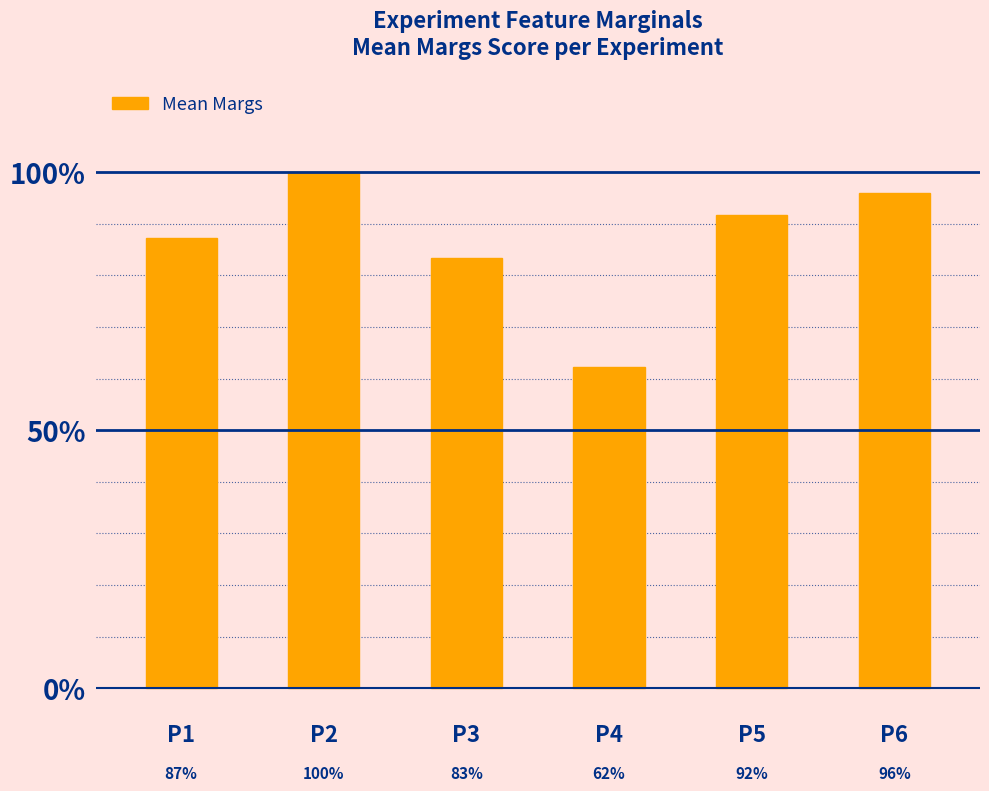

Reading right to left, what are all the values shown in this chart?

1.0	0.9	0.6	0.8	1.0	0.9